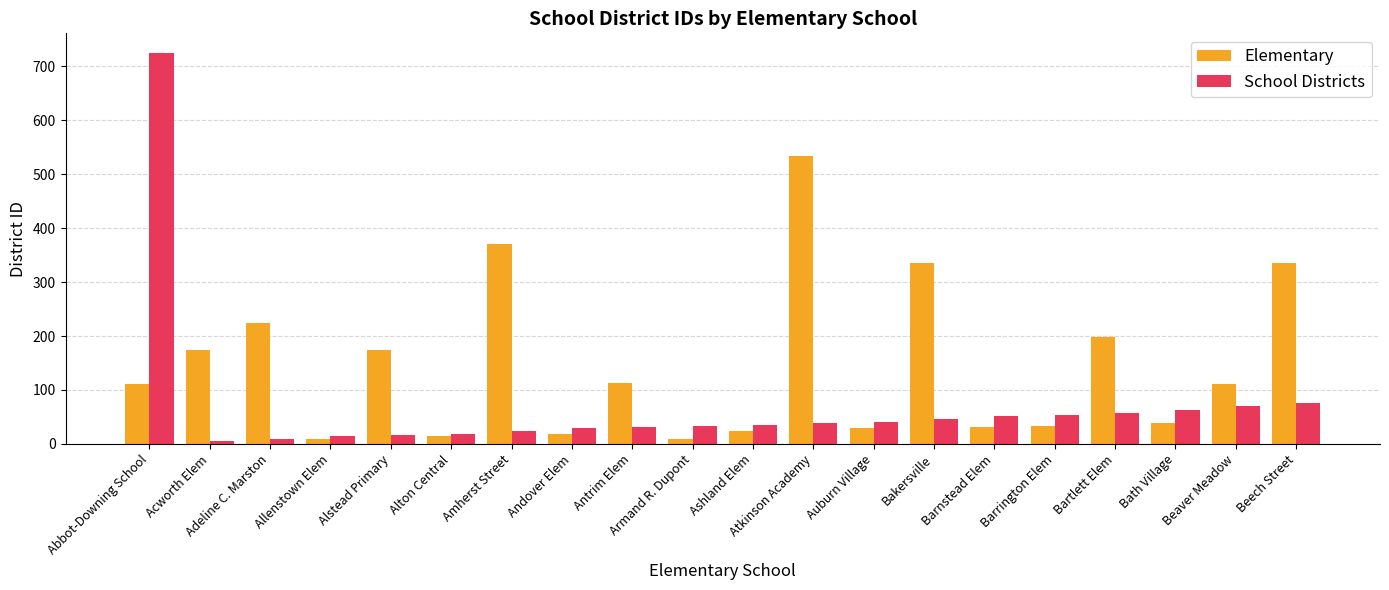

What is the greatest value displayed?

725